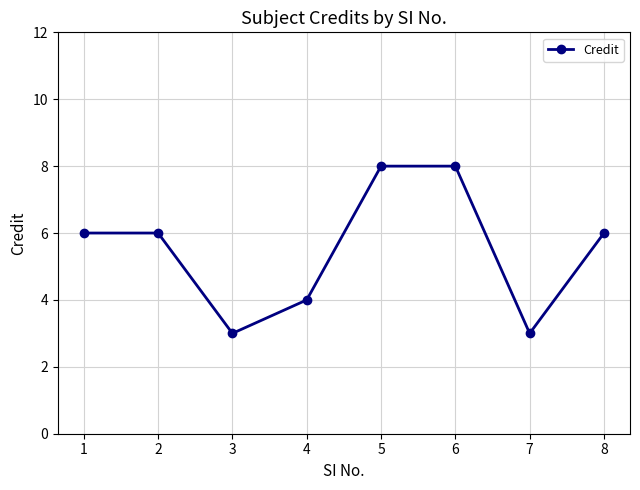

Reading left to right, extract all data points from this chart.

6	6	3	4	8	8	3	6